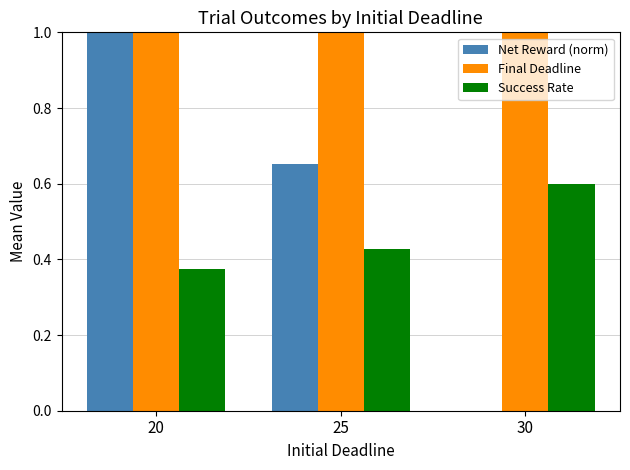

What is the average value of the Net Reward (norm) series?

0.6